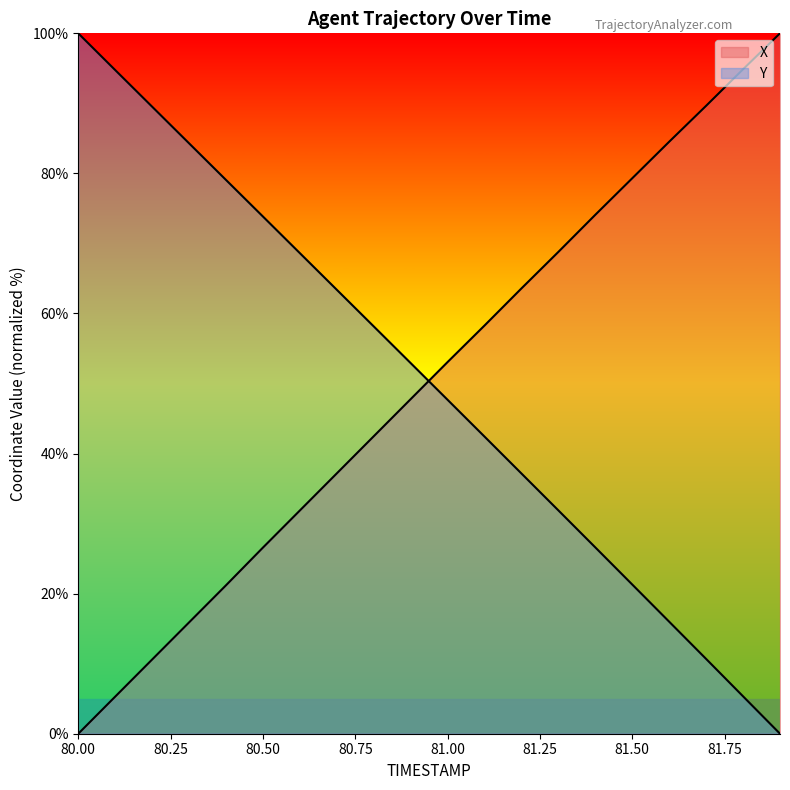

Reading left to right, list all the values displayed in this chart.

X: 0.0	5.3	10.6	15.9	21.2	26.6	31.9	37.2	42.5	47.8	53.1	58.3	63.6	68.8	74.1	79.3	84.5	89.7	94.9	100.0
Y: 100.0	94.8	89.5	84.3	79.1	73.8	68.6	63.4	58.2	52.9	47.7	42.4	37.2	31.9	26.6	21.3	16.0	10.7	5.3	0.0